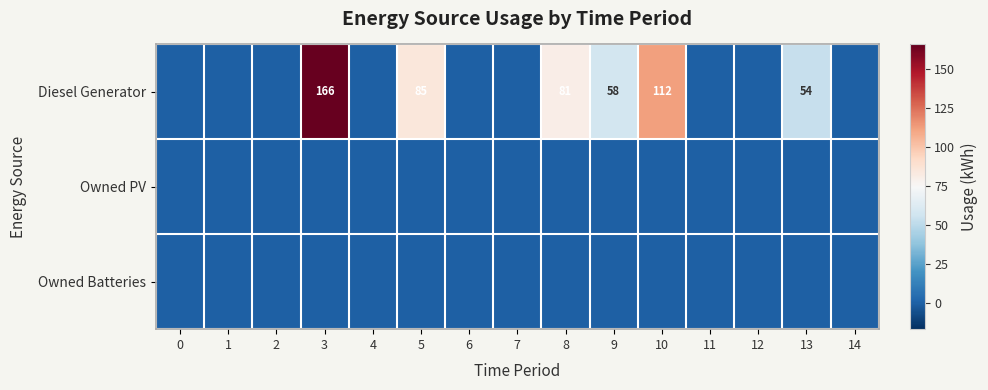

Is it true that Diesel Generator equals 112 at 10?

True